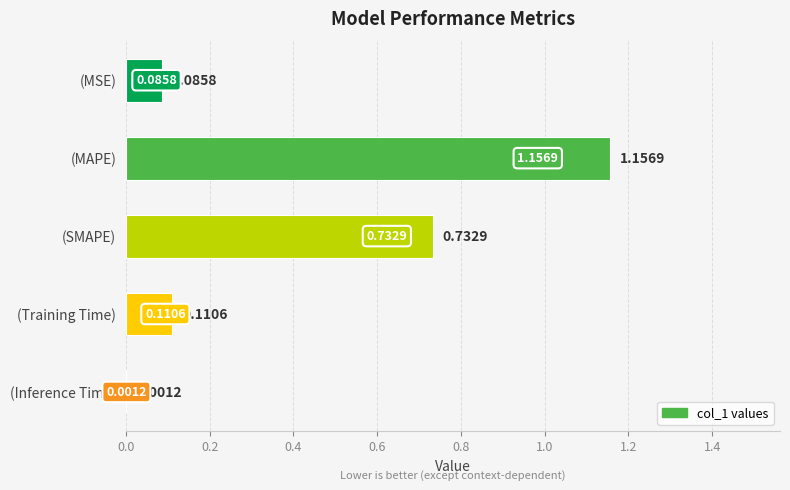

At which label is the value closest to 0?

(Inference Time)